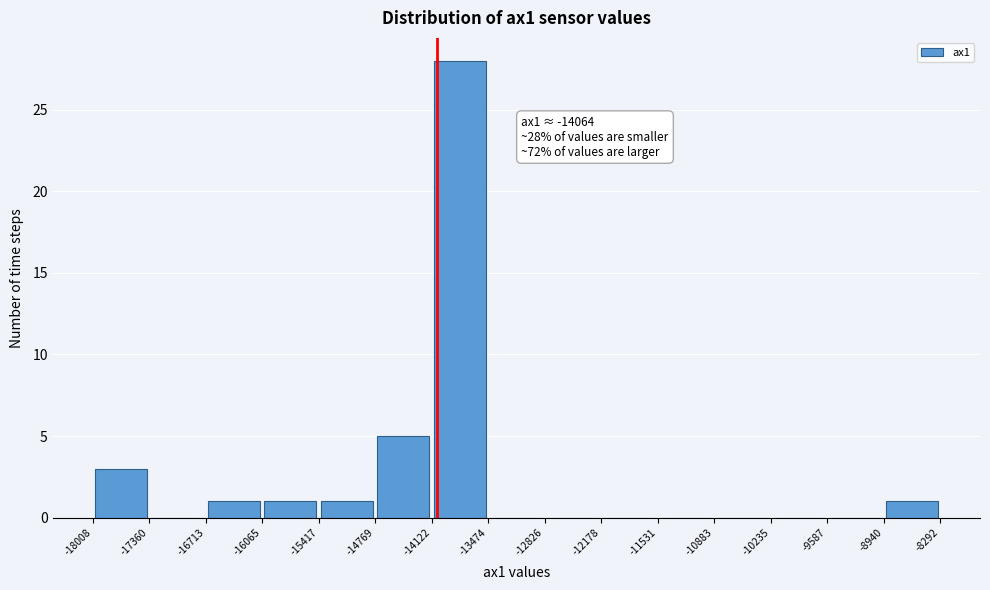

Over which range of the x-axis is the bar tallest?

-14122 to -13474